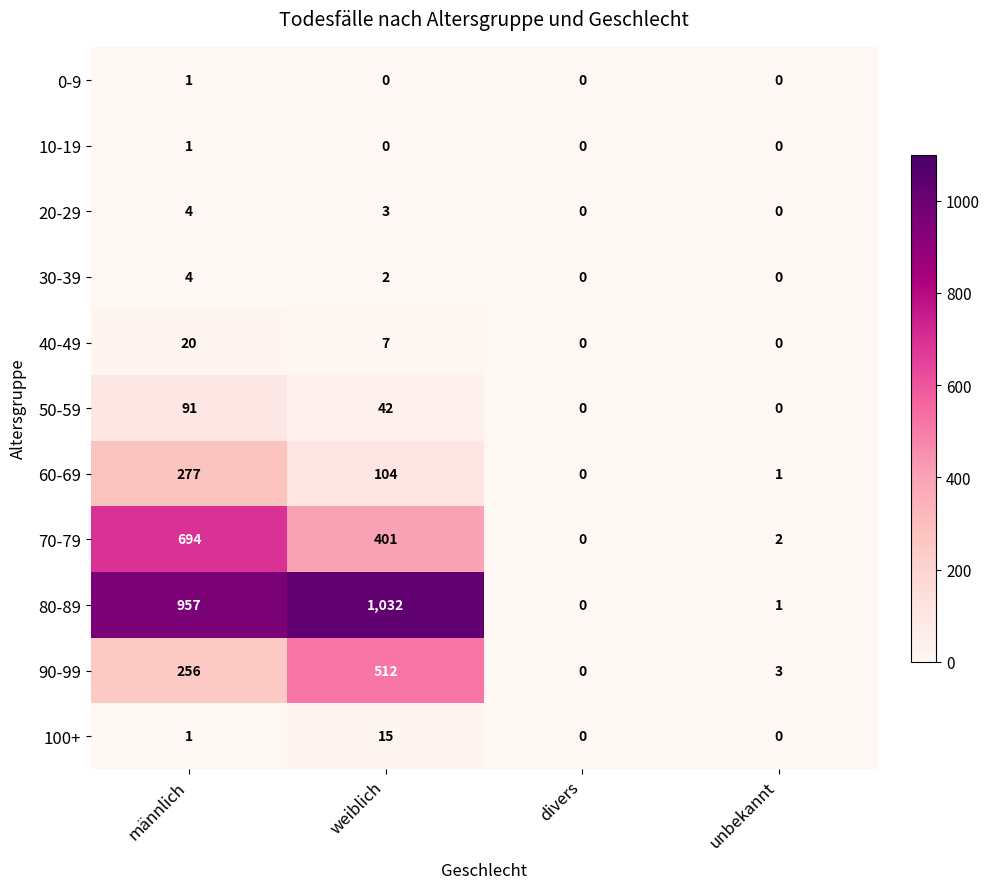

Which series has the largest total across all categories?

80-89